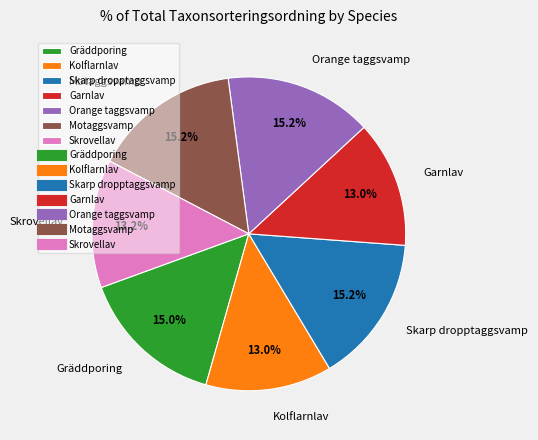

Is there any slice that represents more than half of the pie?

No